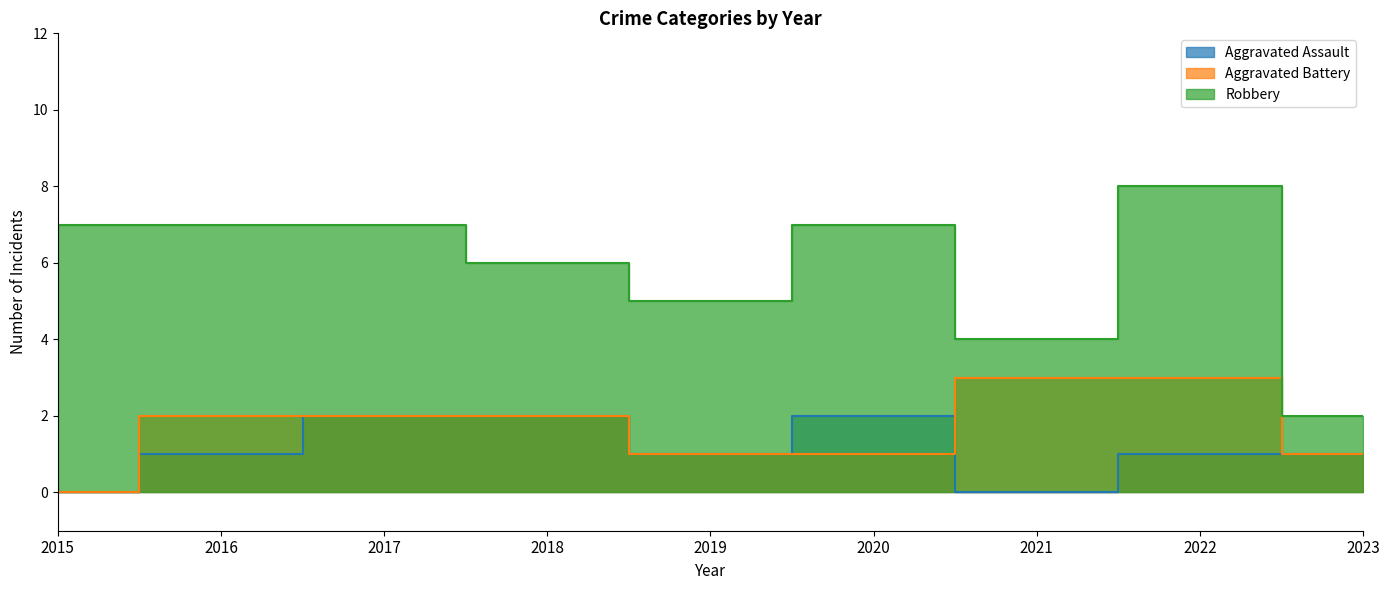

What is the difference between the second highest and minimum values in the Aggravated Assault series?

2